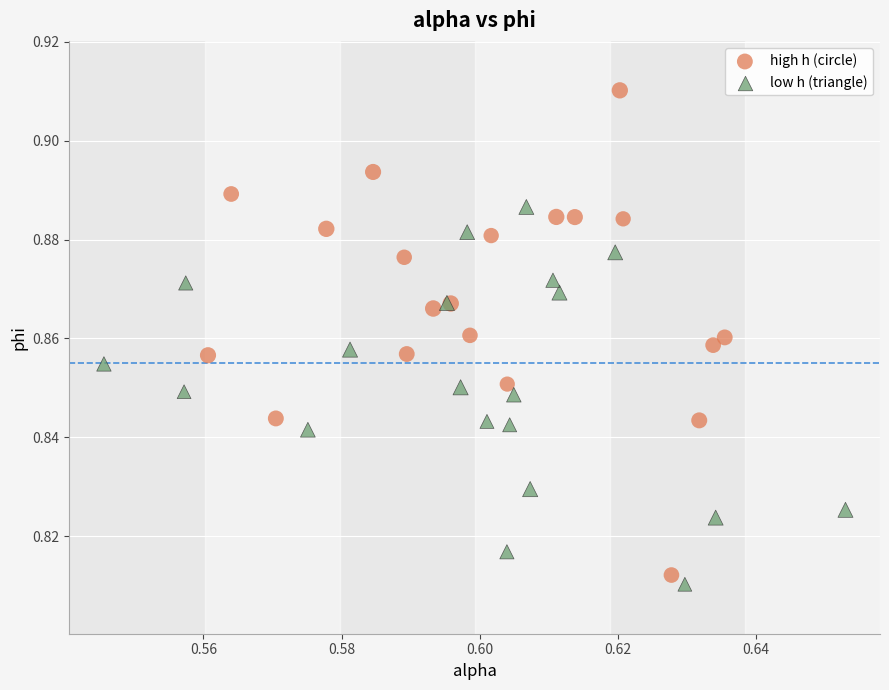

Which series has the widest spread of Y values?

high h (circle)